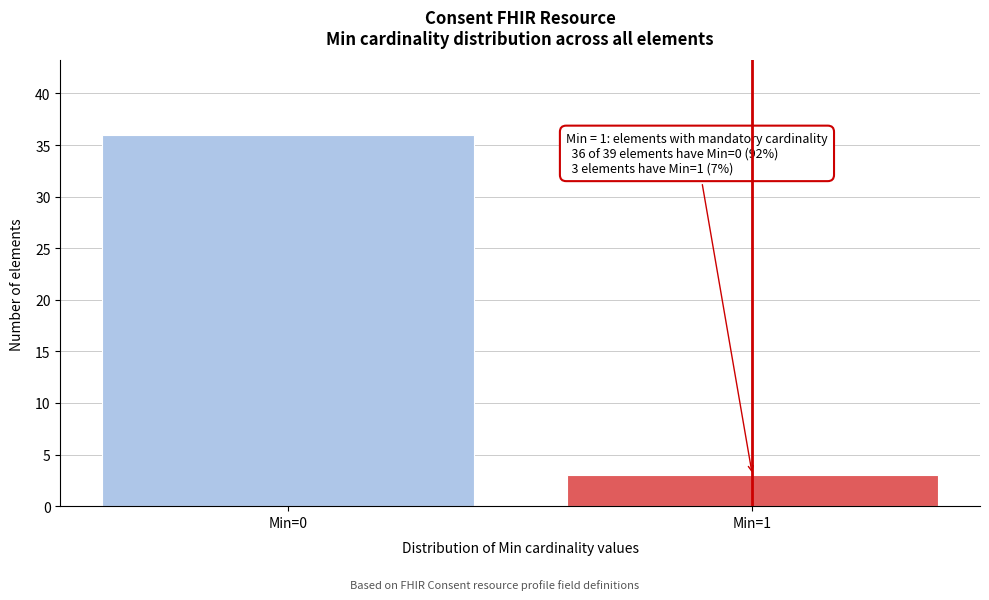

Reading right to left, extract all data points from this chart.

Min=1=3	Min=0=36